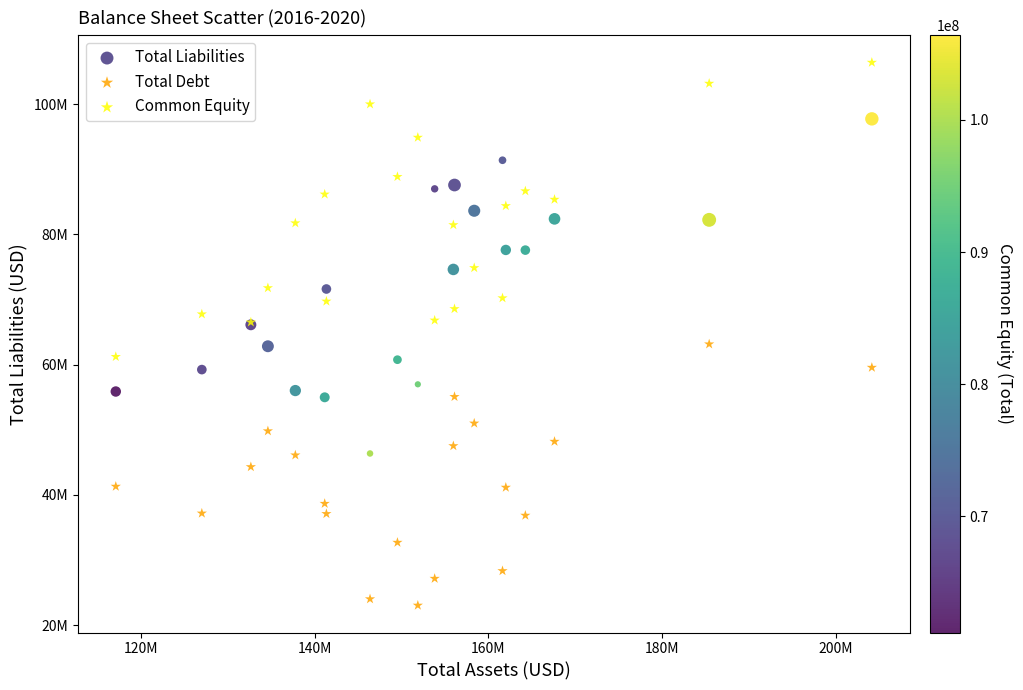

Which series contains the lowest Y value?

Total Debt